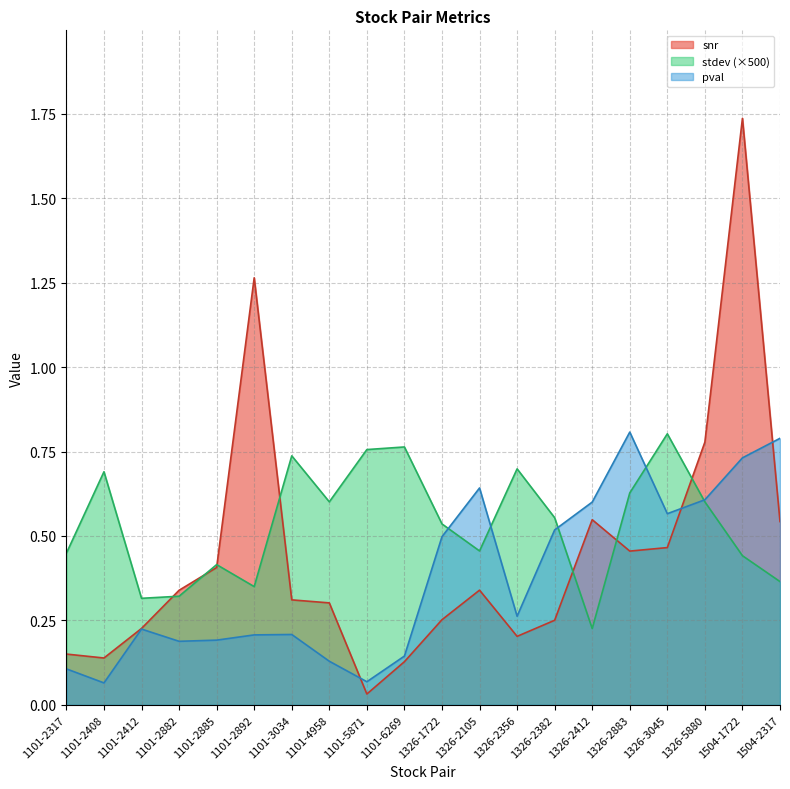

What are all the series names shown in the legend?

snr, stdev (×500), pval